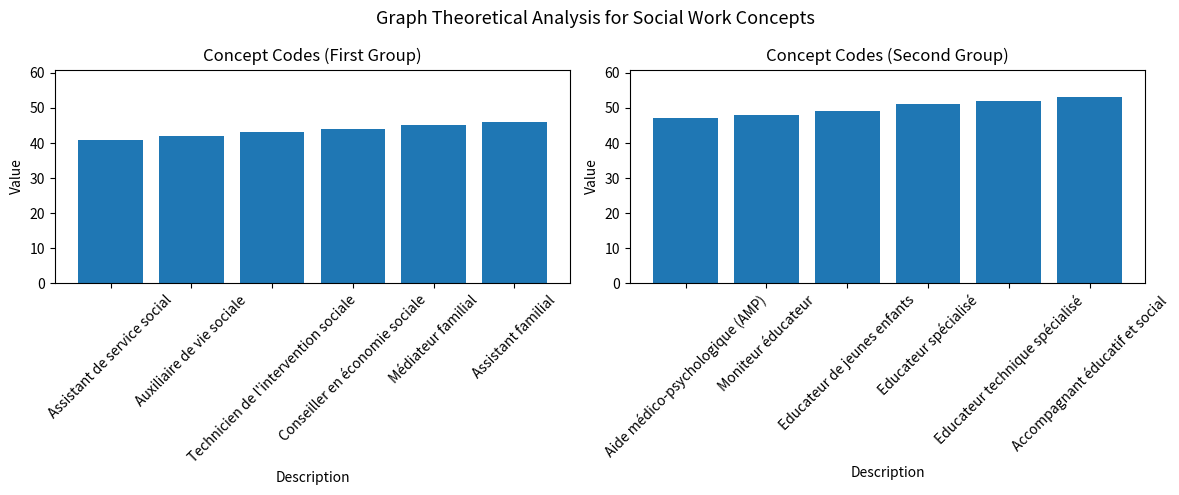

Which label corresponds to the smallest value in the chart?

Assistant de service social